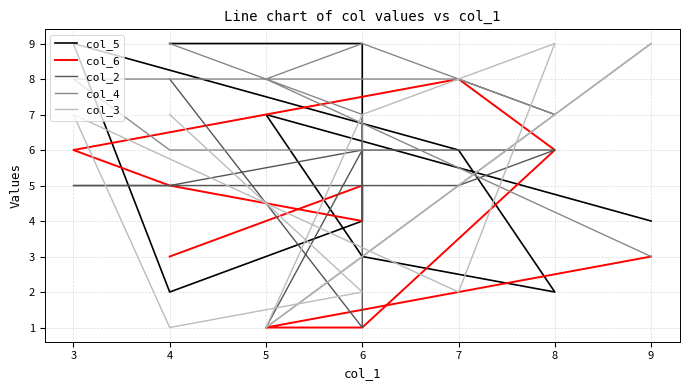

Rank the series by their maximum value, from highest to lowest.

col_5, col_2, col_4, col_3, col_6